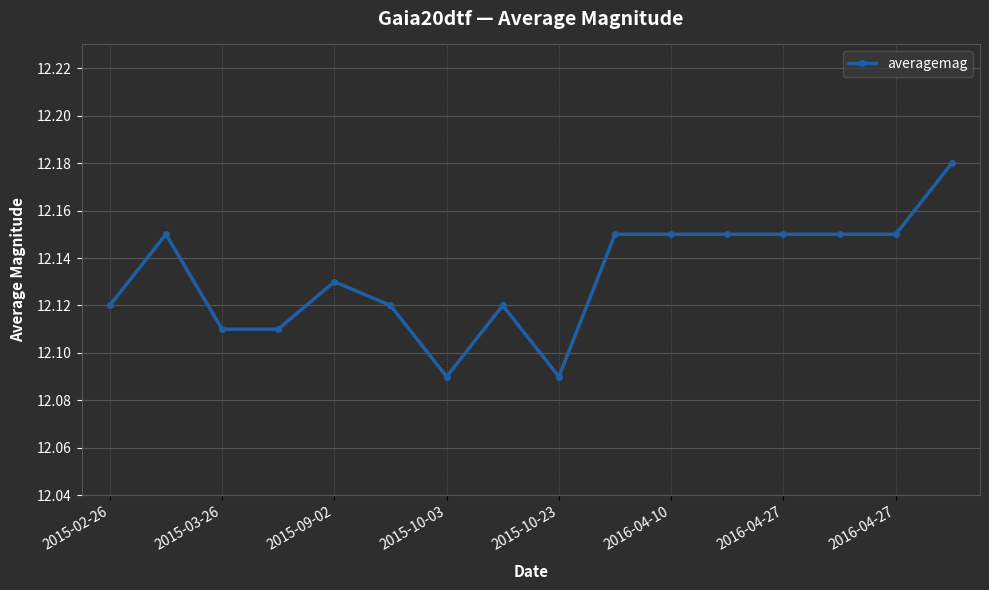

What is the sum of all values?

194.1